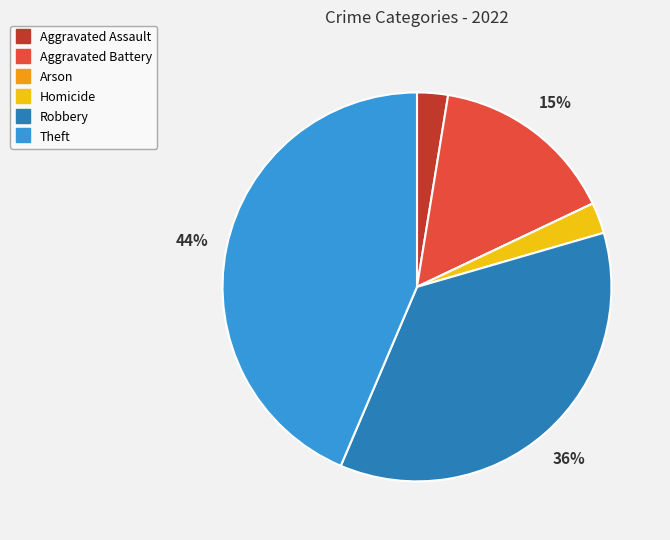

What is the ratio of the value at Aggravated Assault to the value at Homicide?

1.0